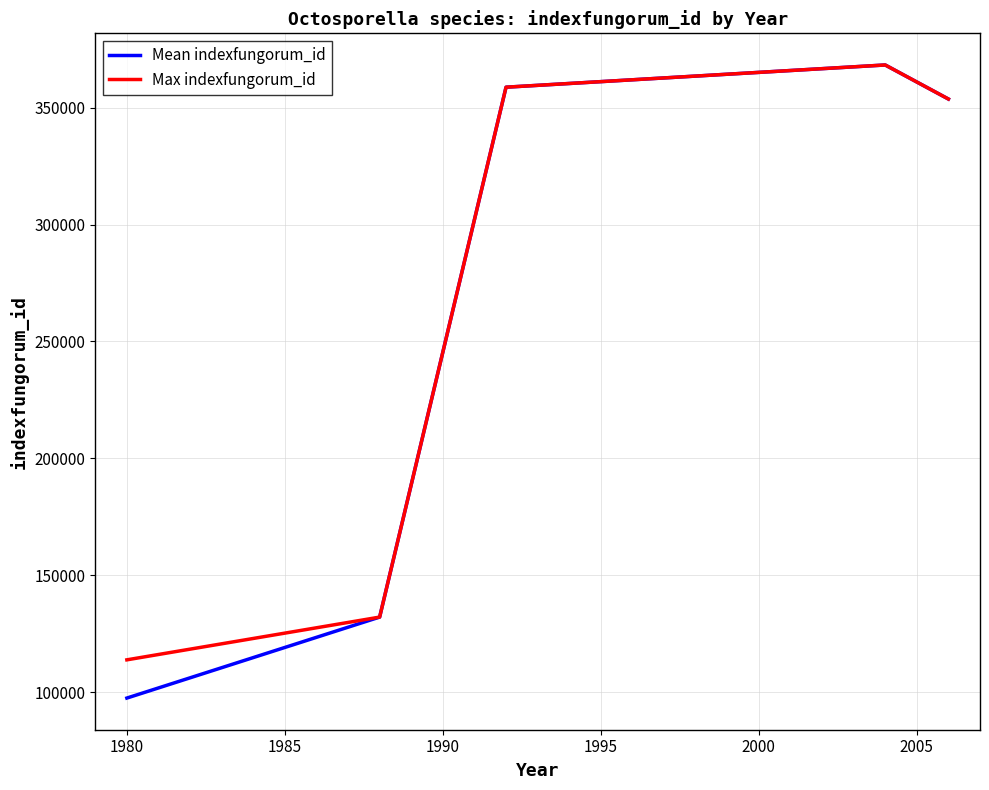

What is the maximum value for Max indexfungorum_id?

368196.0